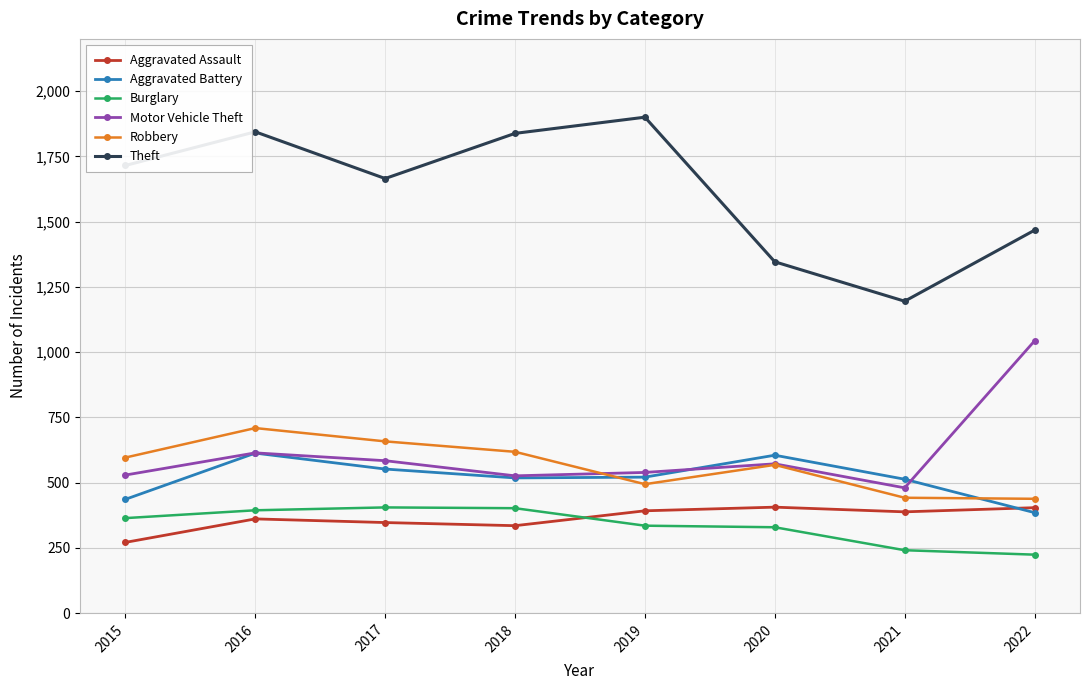

Where does the Motor Vehicle Theft series first go above 572?

2016